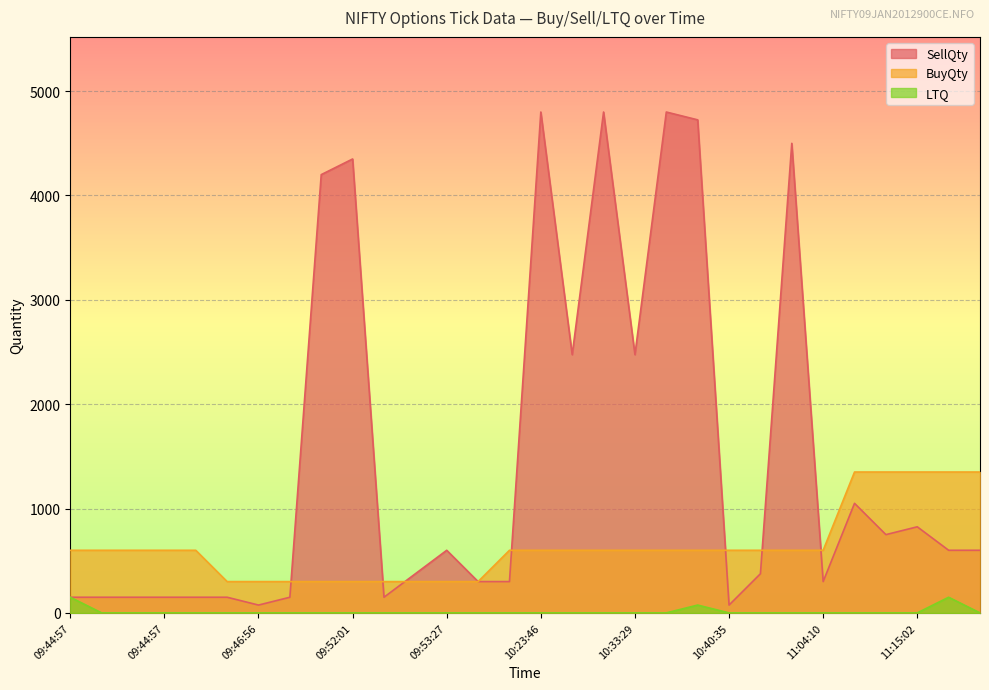

Rank the series at 10:40:35 from highest to lowest value.

BuyQty, SellQty, LTQ